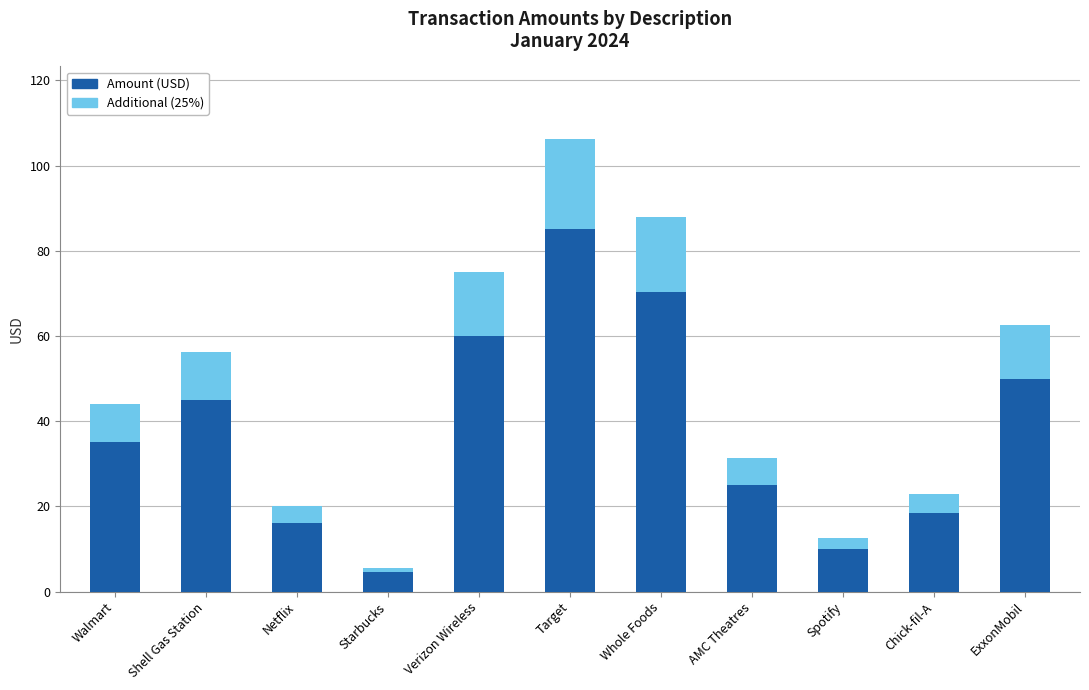

Count the number of values greater than 35.

6